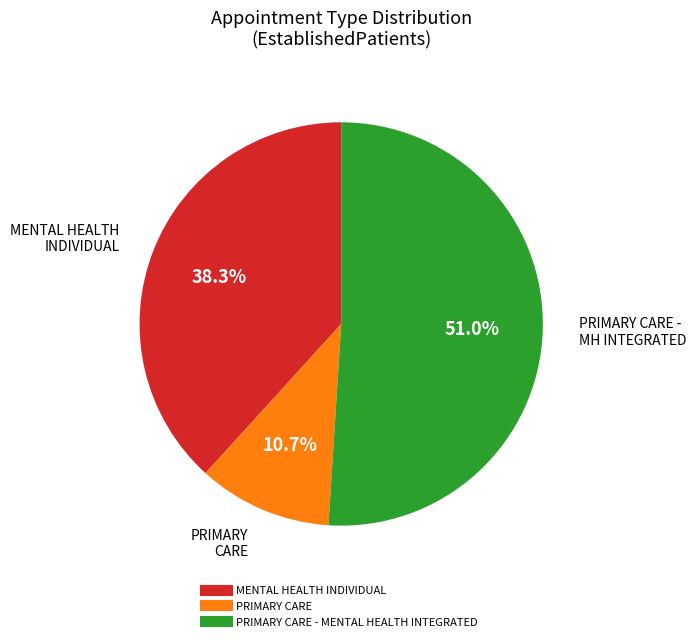

Is there any slice that represents more than half of the pie?

Yes